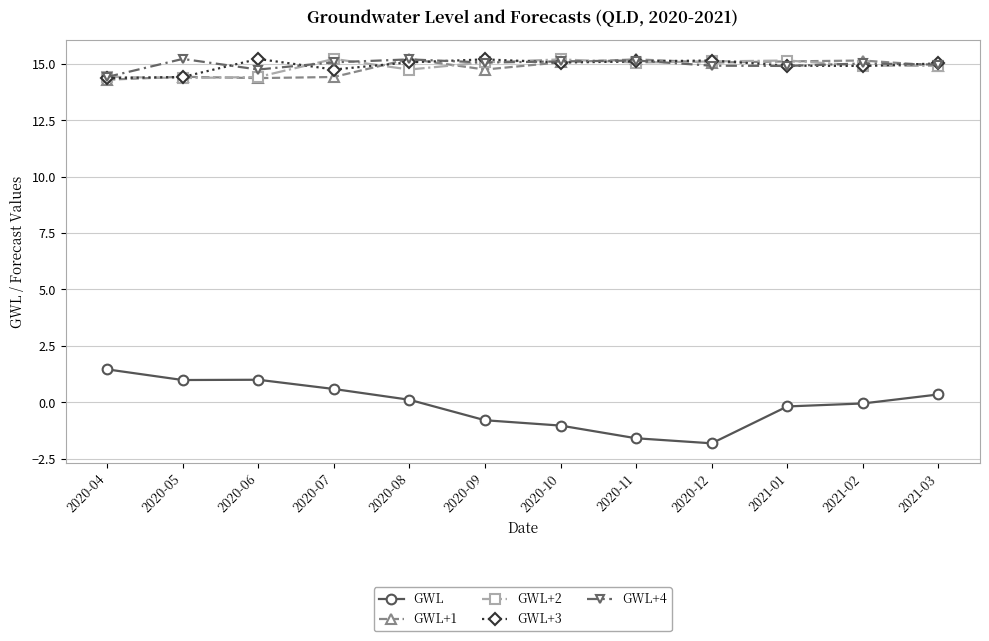

The GWL series shows -1.0 at 2020-10. True or false?

True